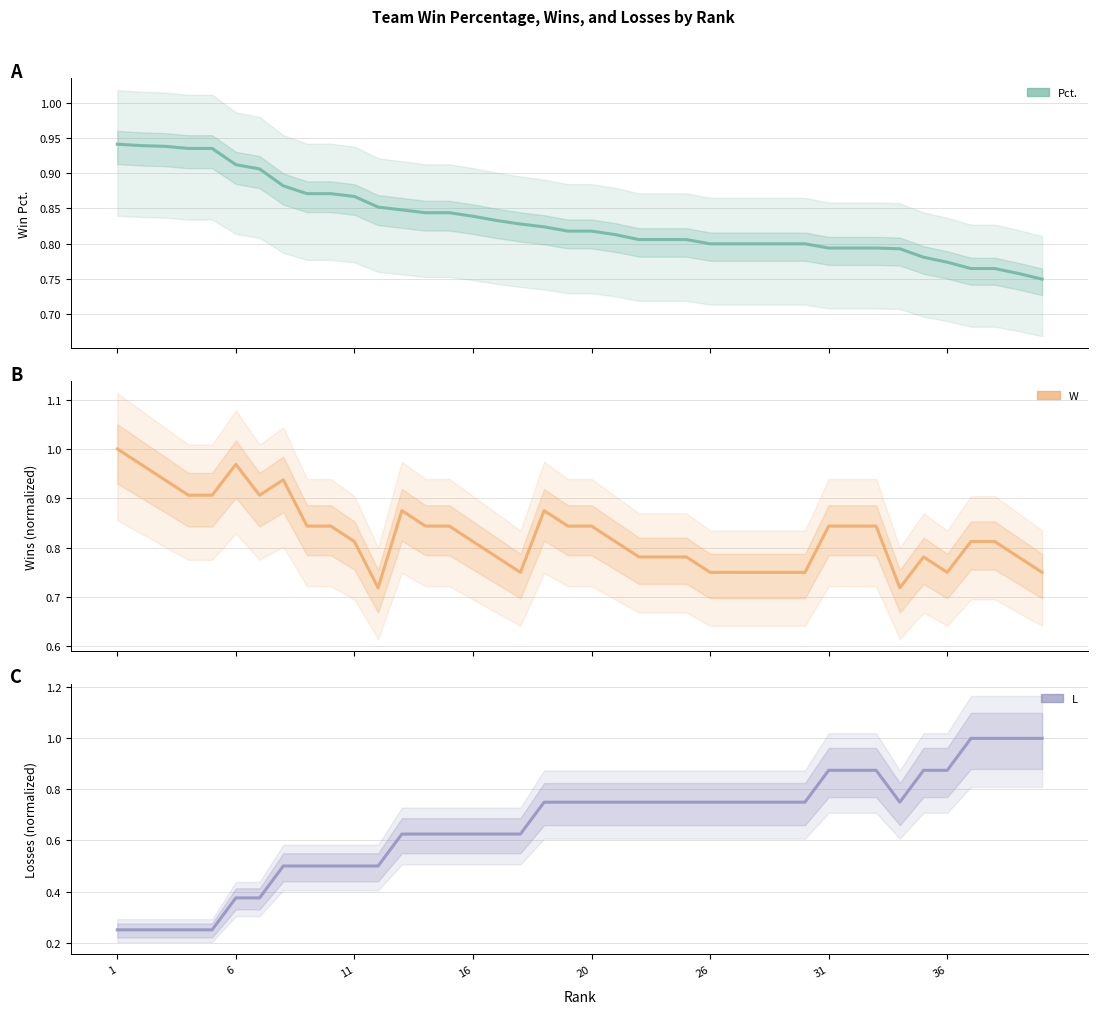

What is the difference between the maximum and minimum values in the L series?

0.8